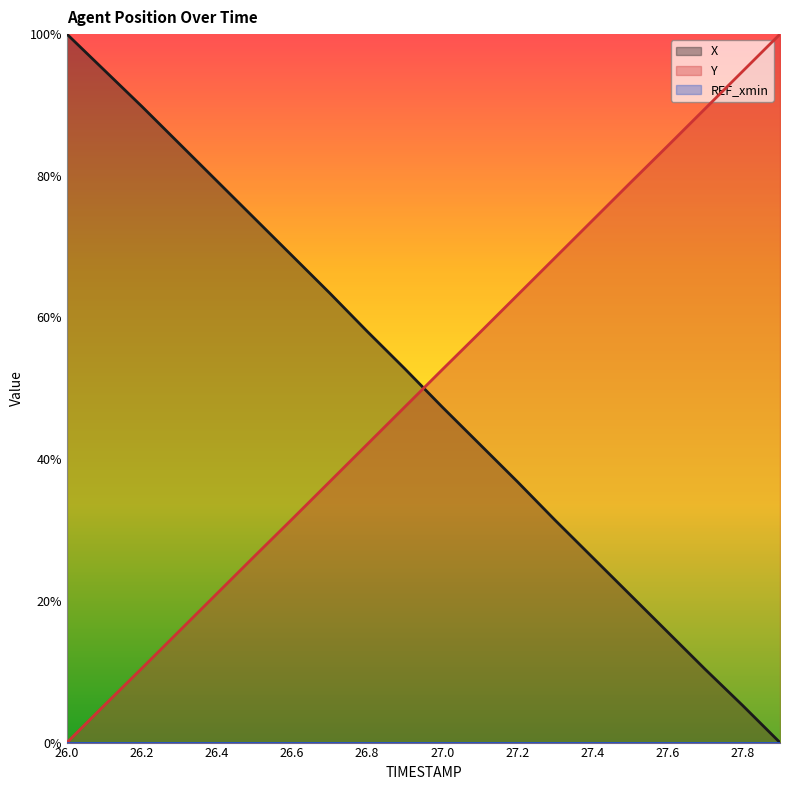

Reading left to right, what are all the values shown in this chart?

X: 1.0	0.9	0.9	0.8	0.8	0.7	0.7	0.6	0.6	0.5	0.5	0.4	0.4	0.3	0.3	0.2	0.2	0.1	0.1	0.0
Y: 0.0	0.1	0.1	0.2	0.2	0.3	0.3	0.4	0.4	0.5	0.5	0.6	0.6	0.7	0.7	0.8	0.8	0.9	0.9	1.0